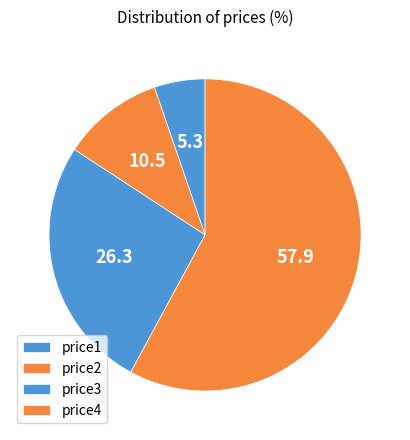

How many segments does this pie chart have?

4